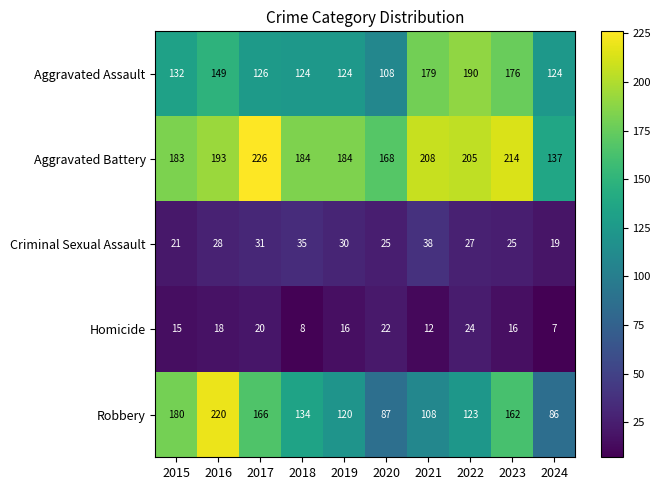

True or false: Aggravated Battery has a value of 193 at 2016.

True